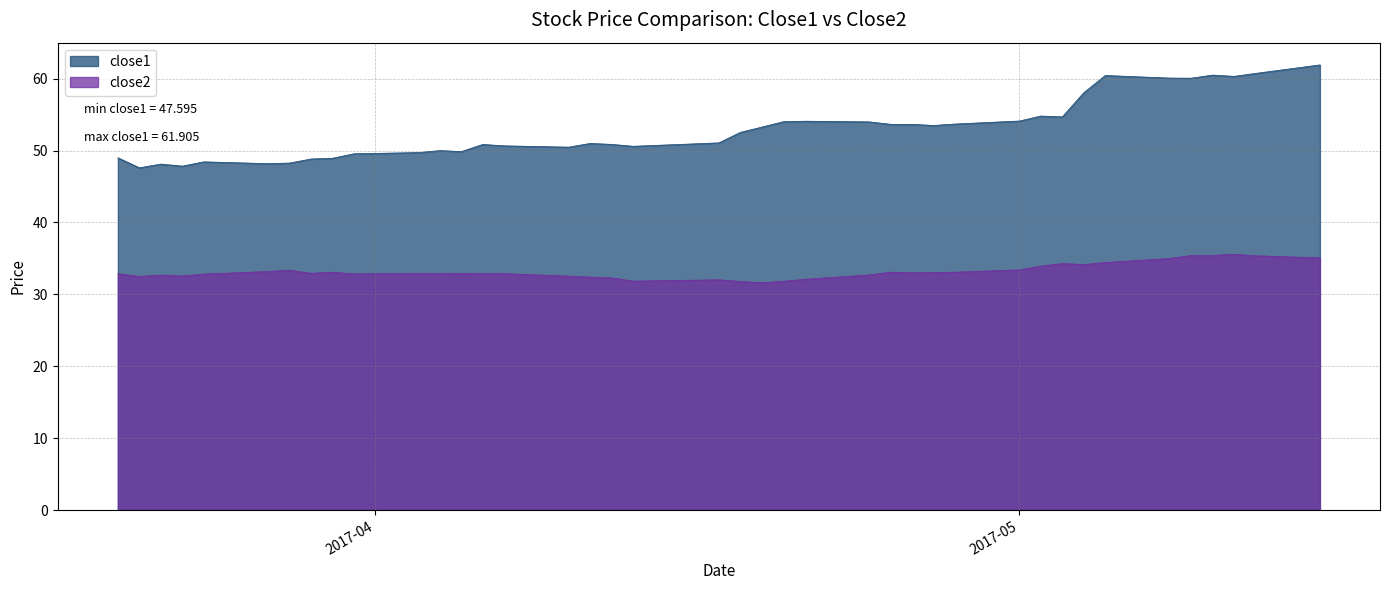

What are all the series names shown in the legend?

close1, close2